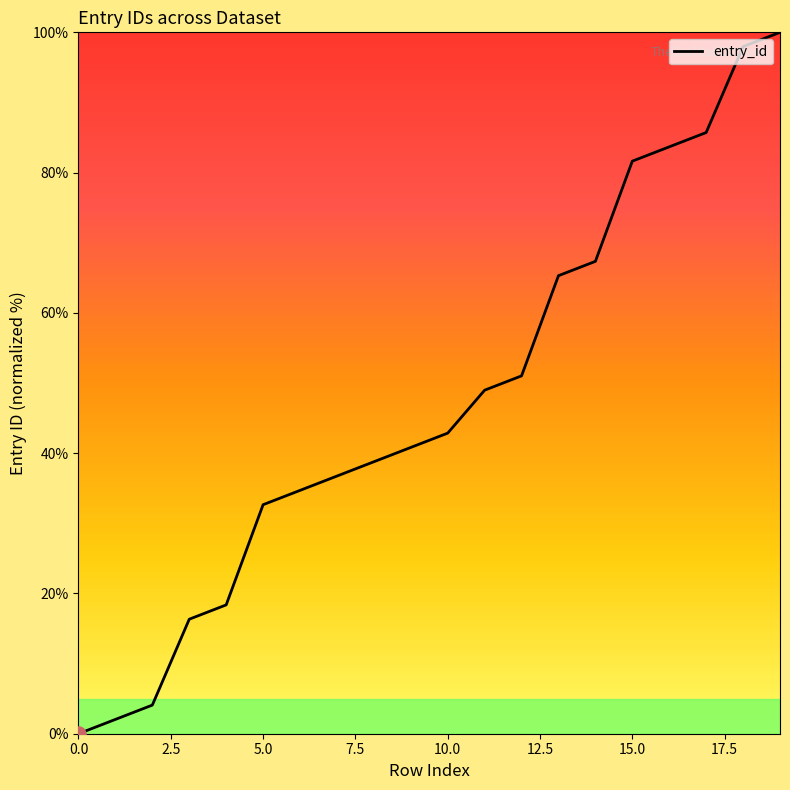

What is the greatest value displayed?

100.0